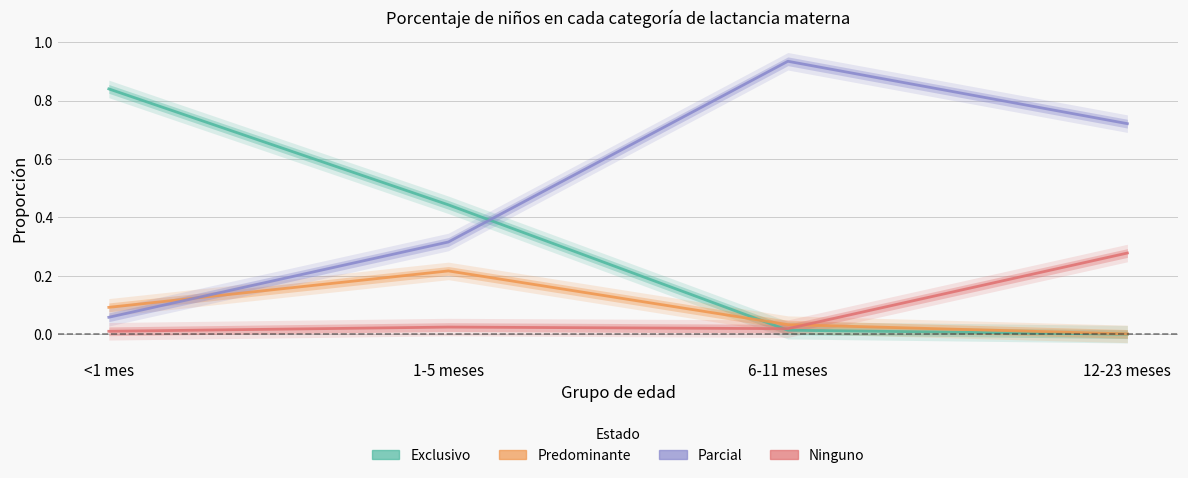

Rank the series at 12-23 meses from highest to lowest value.

Parcial, Ninguno, Predominante, Exclusivo